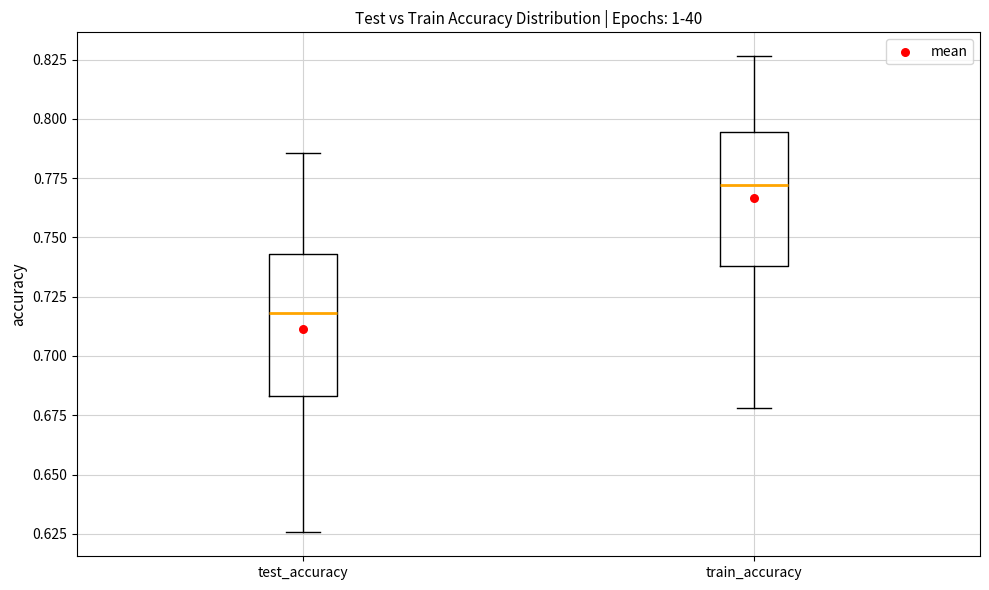

Where does the lower whisker of the box for train_accuracy end on the y-axis? The values are not printed on the chart, so give them approximately, as read against the axis.

0.680